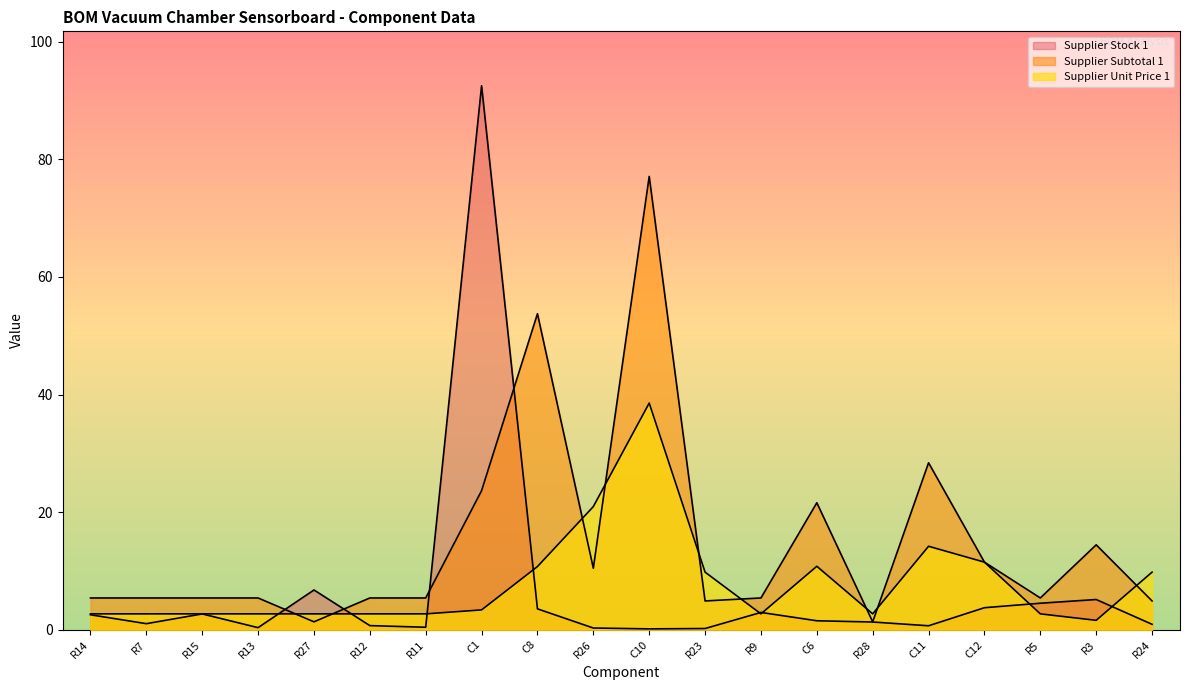

List the series in order of their peak value, highest first.

Supplier Stock 1, Supplier Subtotal 1, Supplier Unit Price 1